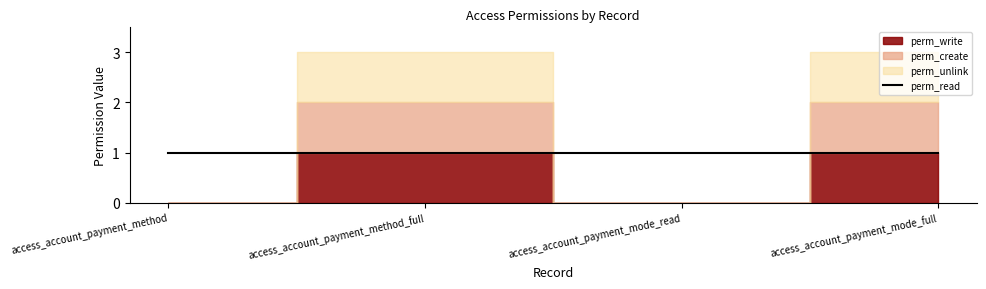

The value of perm_write at access_account_payment_mode_full is 1. True or false?

True